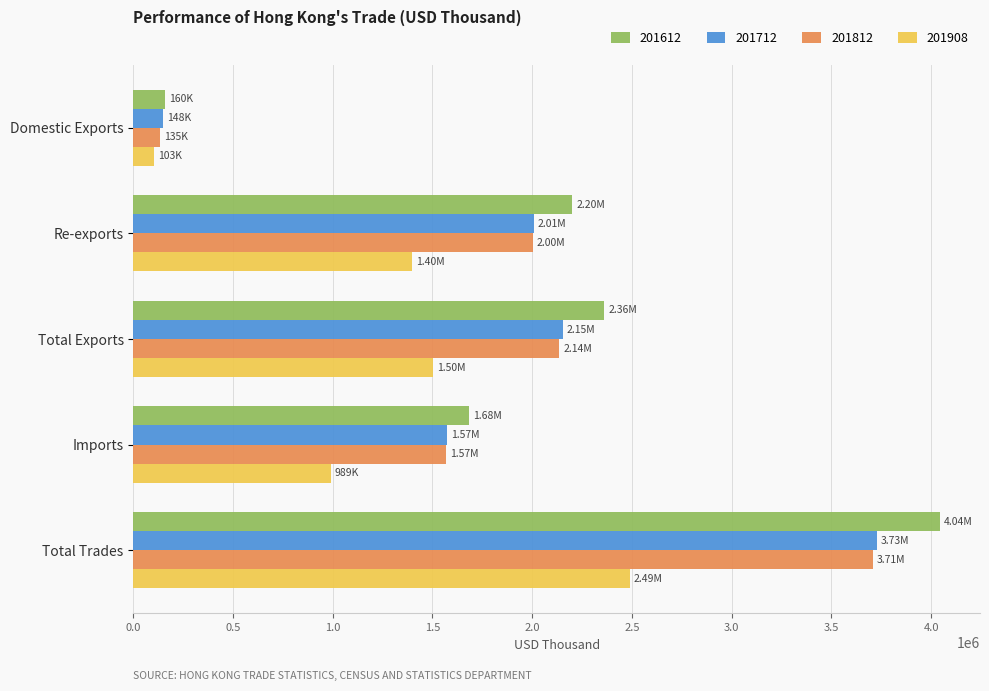

What are all the series names shown in the legend?

201612, 201712, 201812, 201908